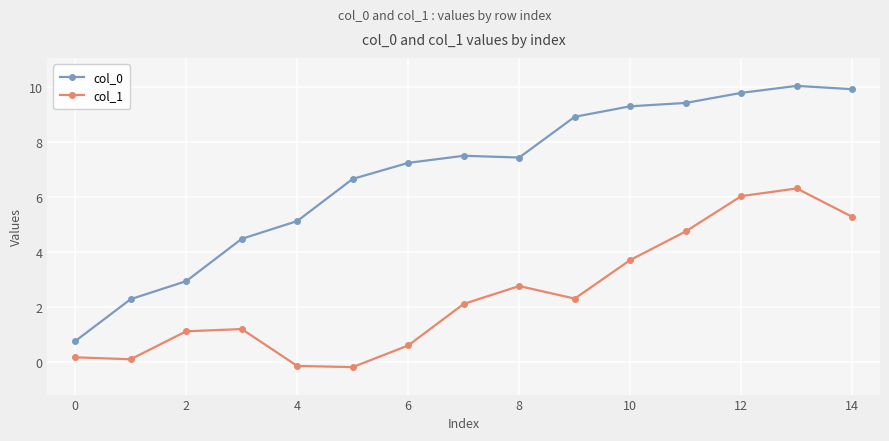

How many lines are shown in the chart?

2